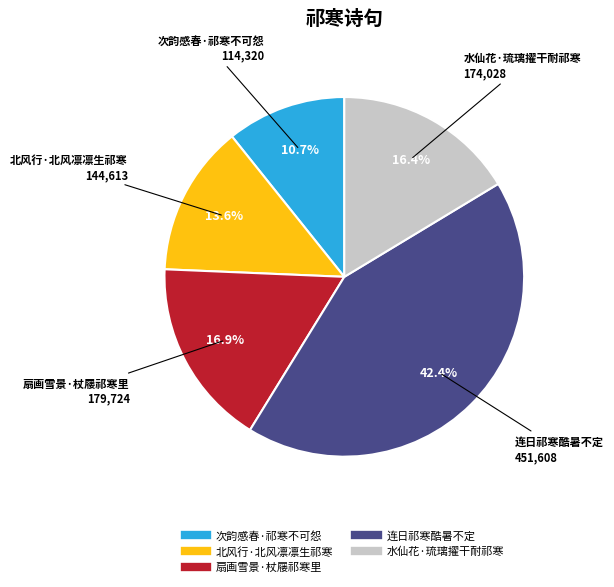

To the nearest percent, what percentage of the pie is 连日祁寒酷暑不定?

42%